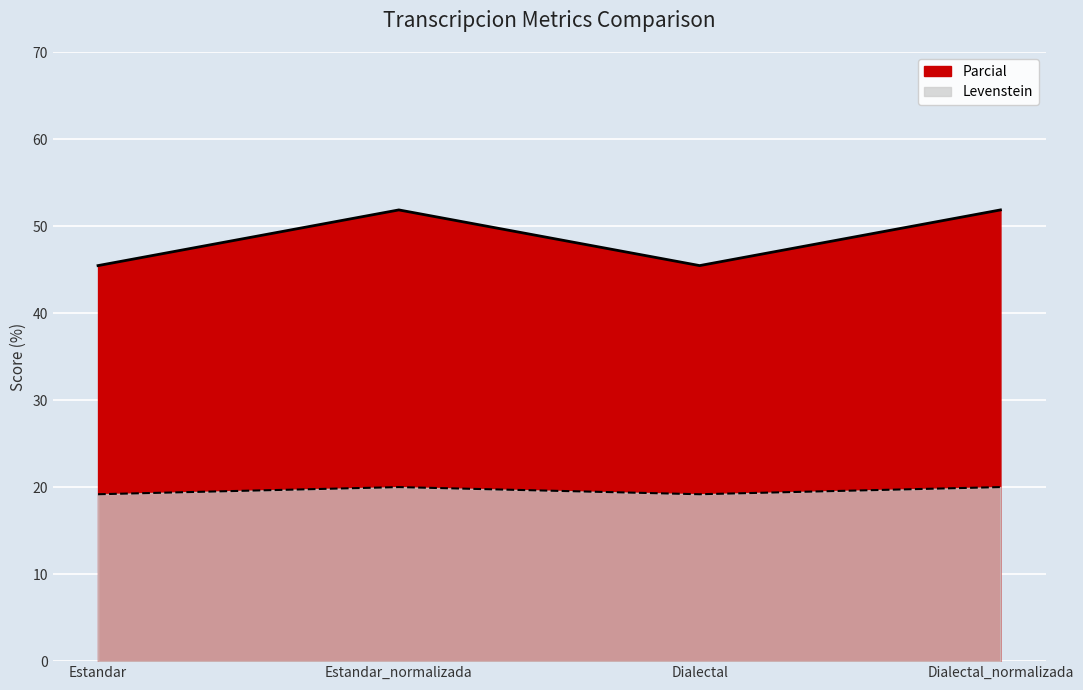

How many series are shown in this chart?

2